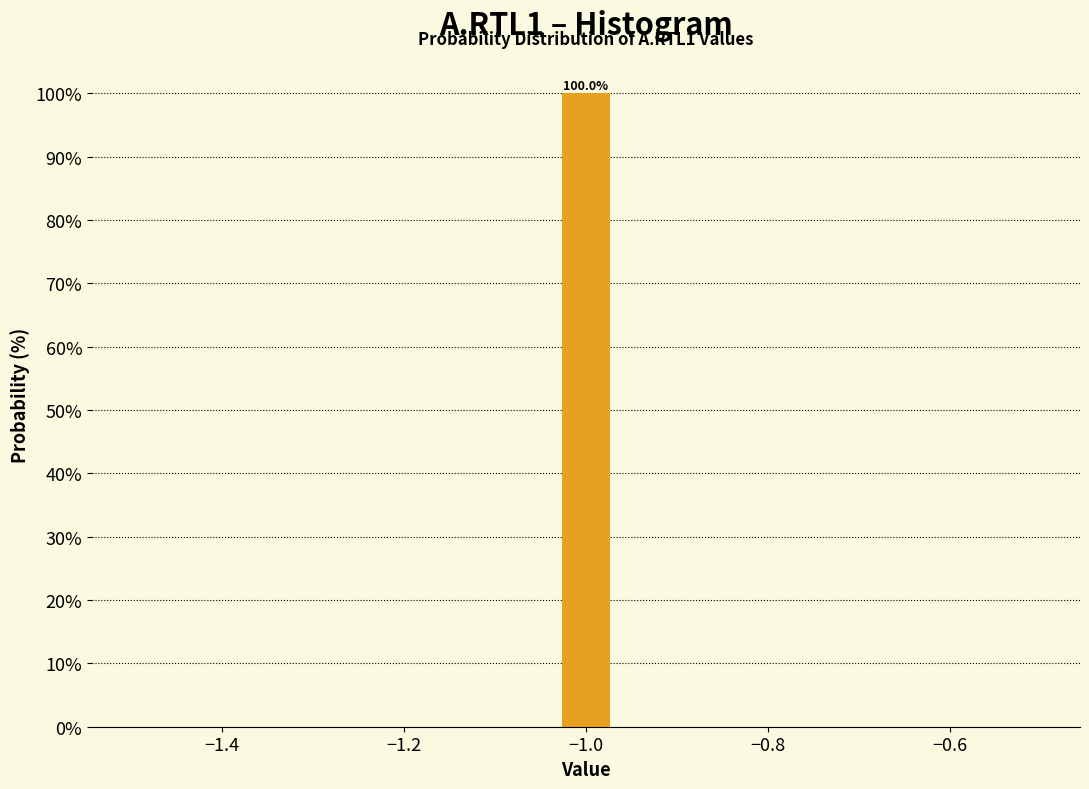

Around what value on the x-axis is the tallest bar? Give the approximate position of its centre, as read against the axis.

-1.00